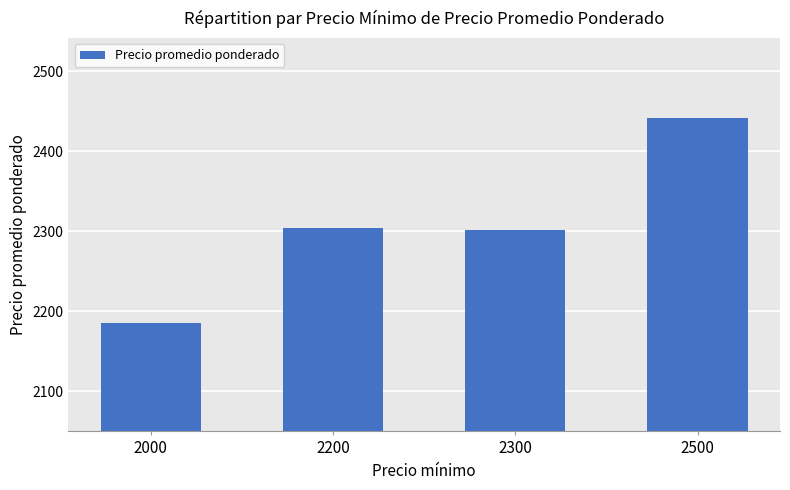

The chart shows a value of 3924 at 2000. True or false?

False